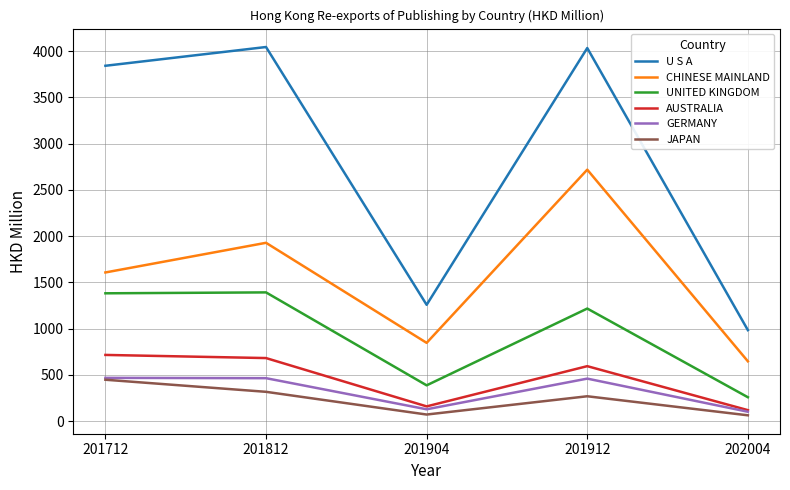

At which label does UNITED KINGDOM reach its minimum?

202004